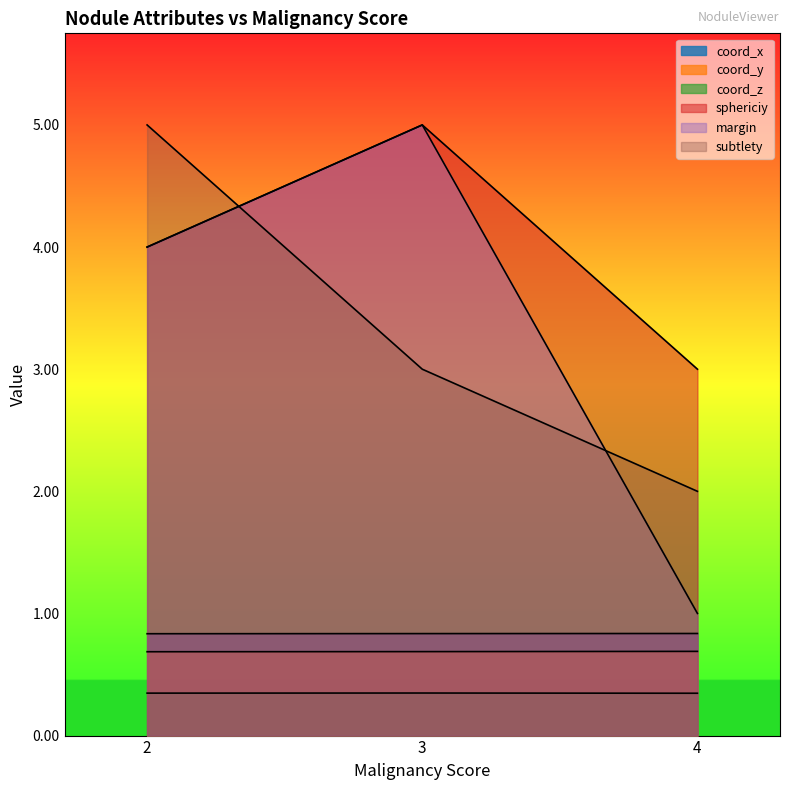

What is the sum of the coord_z values at 2 and 4?

0.7